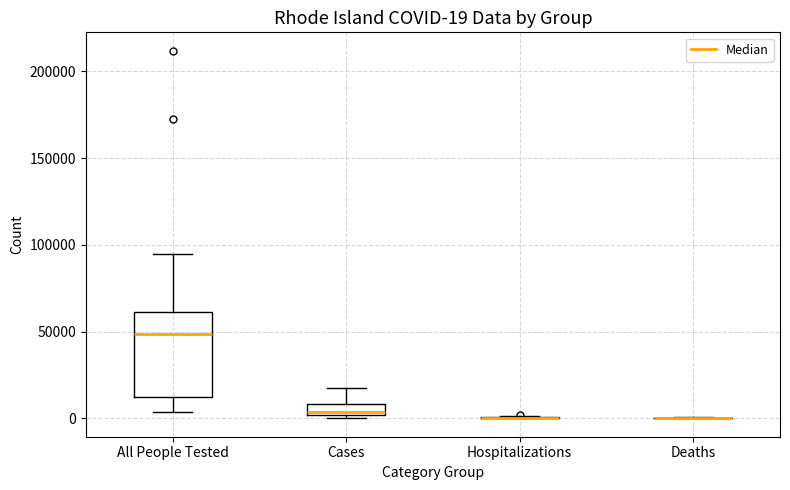

Which box is the tallest, from its lower edge to its upper edge?

All People Tested